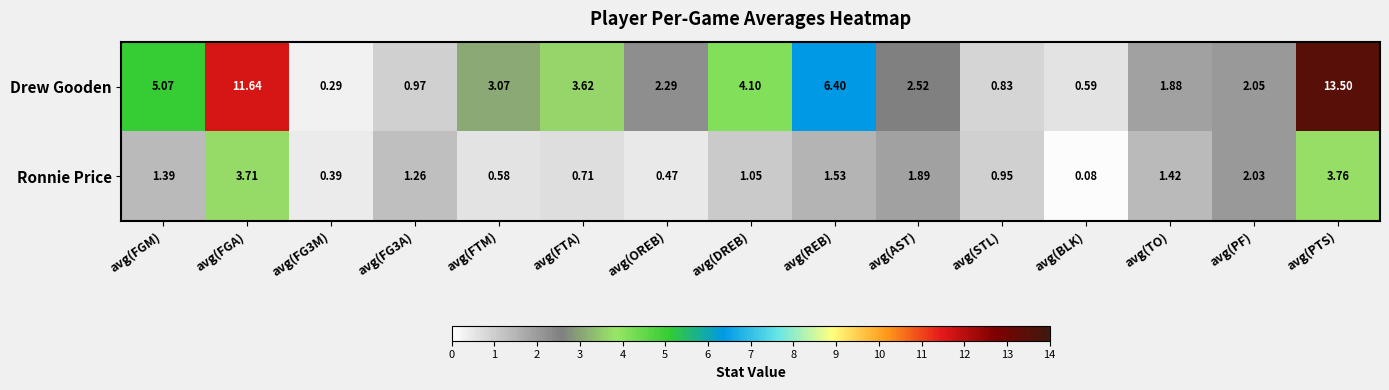

At which category is the sum across all series the highest?

avg(PTS)